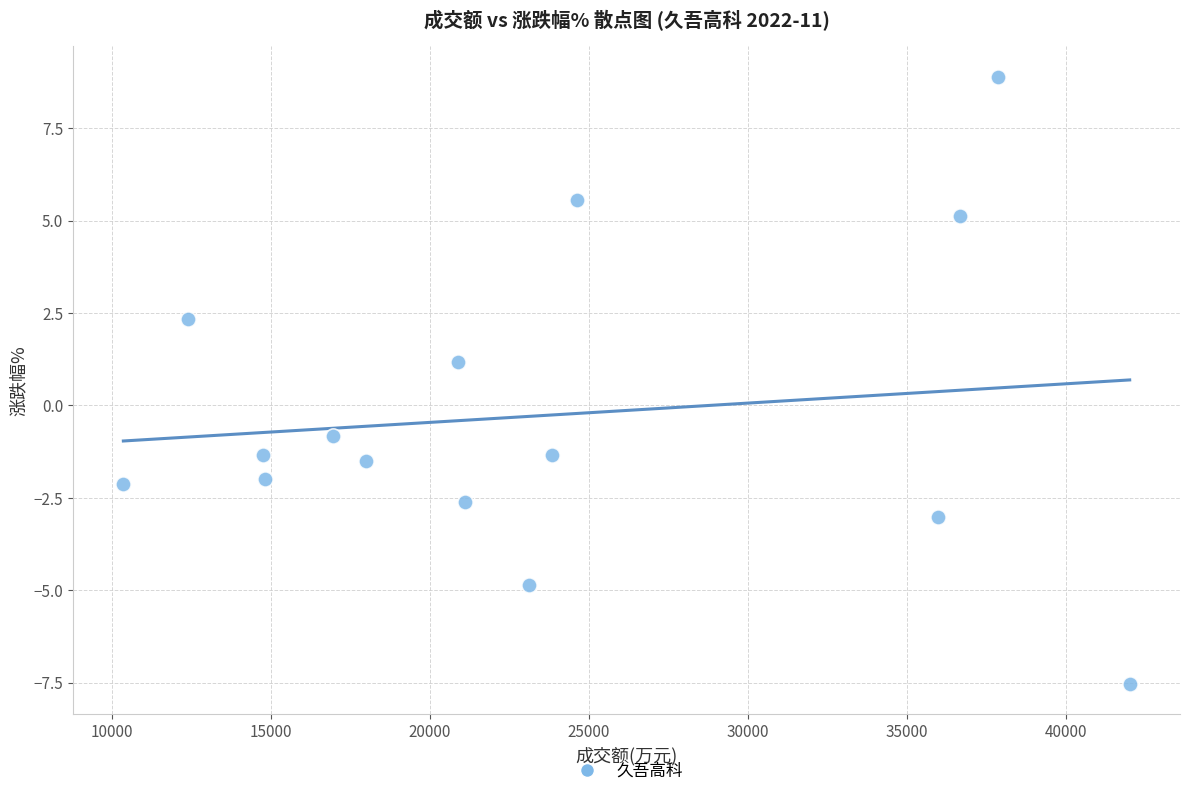

What Y value in the scatter plot is closest to 0?

-0.8